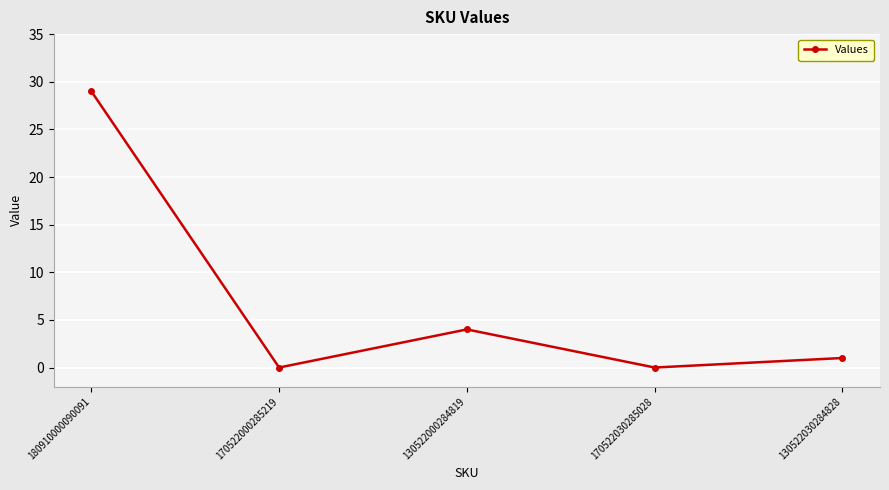

What is the difference between the maximum and minimum values?

29